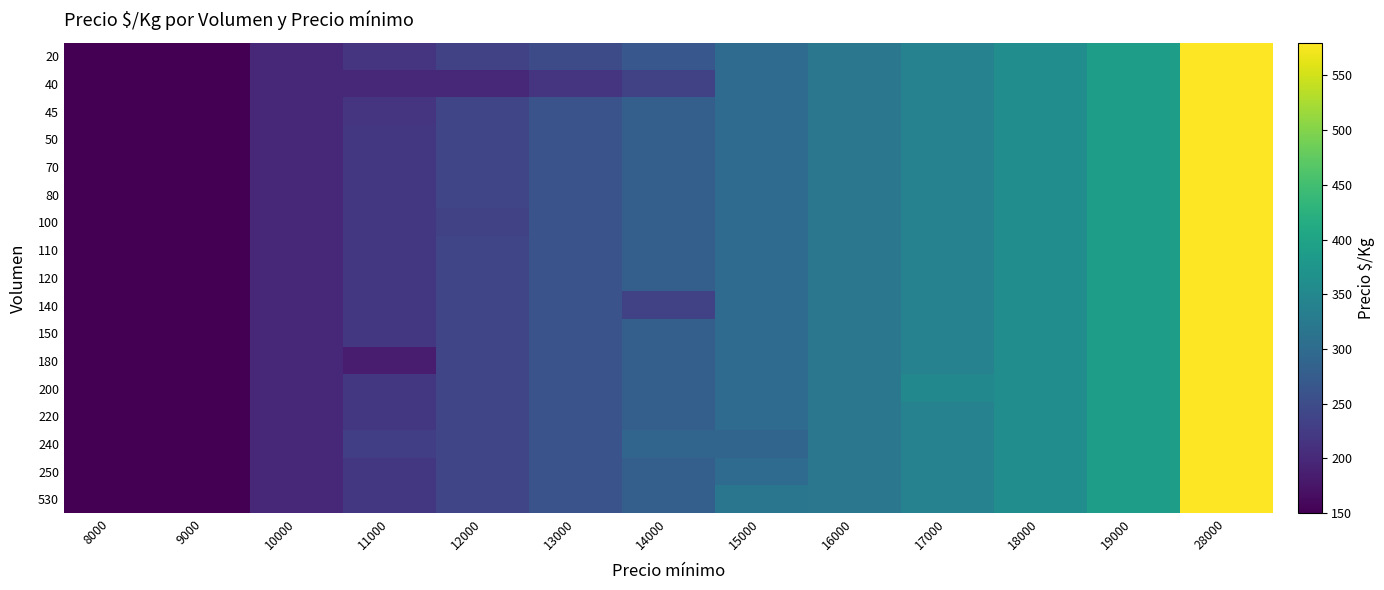

Reading right to left, transcribe all the data shown in this chart.

20: 28000=580	19000=390	18000=360	17000=340	16000=320	15000=300	14000=267	13000=250	12000=233	11000=215	10000=200	9000=150	8000=150
40: 28000=580	19000=390	18000=360	17000=340	16000=320	15000=300	14000=233	13000=217	12000=200	11000=200	10000=200	9000=150	8000=150
45: 28000=580	19000=390	18000=360	17000=340	16000=320	15000=300	14000=280	13000=260	12000=240	11000=215	10000=200	9000=150	8000=150
50: 28000=580	19000=390	18000=360	17000=340	16000=320	15000=300	14000=280	13000=260	12000=240	11000=220	10000=200	9000=150	8000=150
70: 28000=580	19000=390	18000=360	17000=340	16000=320	15000=300	14000=280	13000=260	12000=240	11000=220	10000=200	9000=150	8000=150
80: 28000=580	19000=390	18000=360	17000=340	16000=320	15000=300	14000=280	13000=260	12000=240	11000=220	10000=200	9000=150	8000=150
100: 28000=580	19000=390	18000=360	17000=340	16000=320	15000=300	14000=280	13000=260	12000=233	11000=220	10000=200	9000=150	8000=150
110: 28000=580	19000=390	18000=360	17000=340	16000=320	15000=300	14000=280	13000=260	12000=240	11000=220	10000=200	9000=150	8000=150
120: 28000=580	19000=390	18000=360	17000=340	16000=320	15000=300	14000=280	13000=260	12000=240	11000=220	10000=200	9000=150	8000=150
140: 28000=580	19000=390	18000=360	17000=340	16000=320	15000=300	14000=233	13000=260	12000=240	11000=220	10000=200	9000=150	8000=150
150: 28000=580	19000=390	18000=360	17000=340	16000=320	15000=300	14000=280	13000=260	12000=240	11000=220	10000=200	9000=150	8000=150
180: 28000=580	19000=390	18000=360	17000=340	16000=320	15000=300	14000=280	13000=260	12000=240	11000=183	10000=200	9000=150	8000=150
200: 28000=580	19000=390	18000=360	17000=350	16000=320	15000=300	14000=280	13000=260	12000=240	11000=220	10000=200	9000=150	8000=150
220: 28000=580	19000=390	18000=360	17000=340	16000=320	15000=300	14000=280	13000=260	12000=240	11000=220	10000=200	9000=150	8000=150
240: 28000=580	19000=390	18000=360	17000=340	16000=320	15000=290	14000=290	13000=260	12000=240	11000=230	10000=200	9000=150	8000=150
250: 28000=580	19000=390	18000=360	17000=340	16000=320	15000=300	14000=280	13000=260	12000=240	11000=220	10000=200	9000=150	8000=150
530: 28000=580	19000=390	18000=360	17000=340	16000=320	15000=318	14000=280	13000=260	12000=240	11000=220	10000=200	9000=150	8000=150